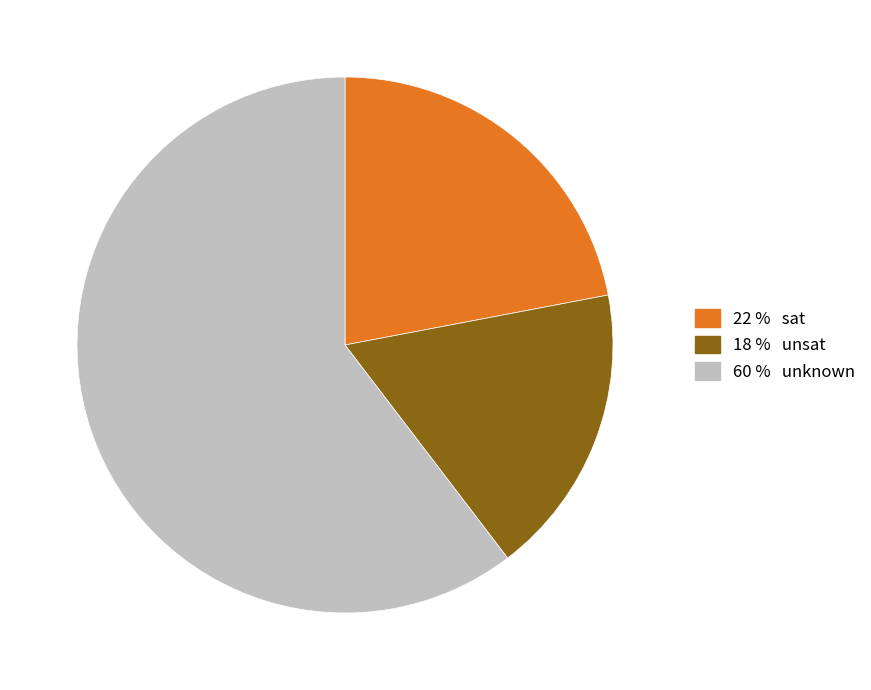

Is there any slice that represents more than half of the pie?

Yes